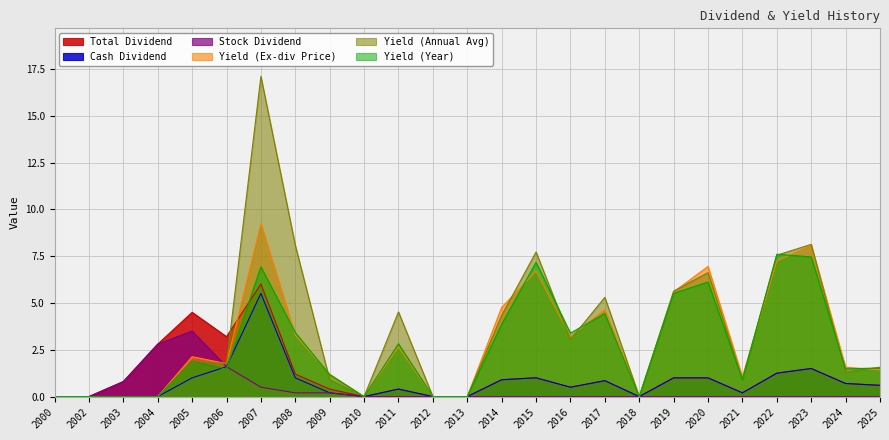

What is the average value of the Cash Dividend series?

0.8